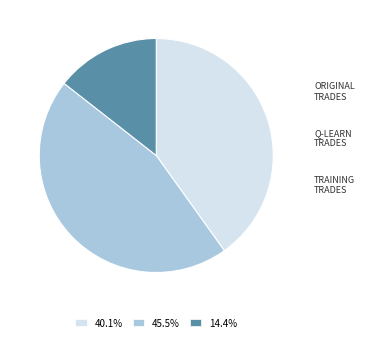

Count the number of slices in the pie.

3